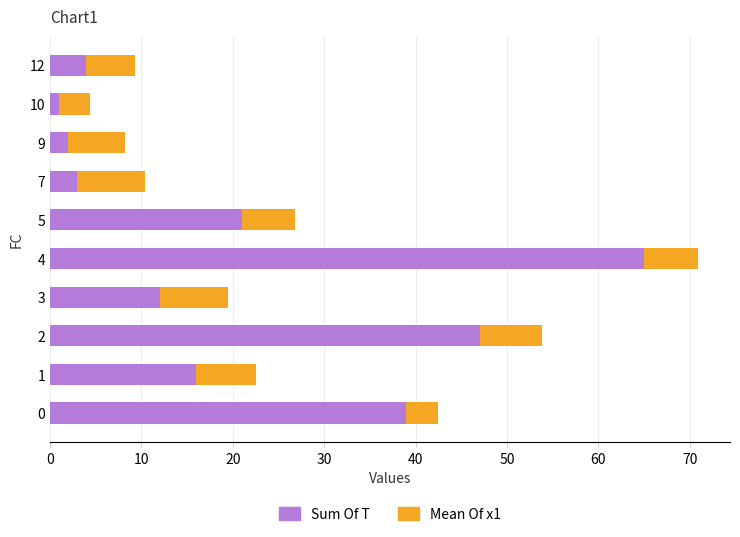

What are all the series names shown in the legend?

Sum Of T, Mean Of x1